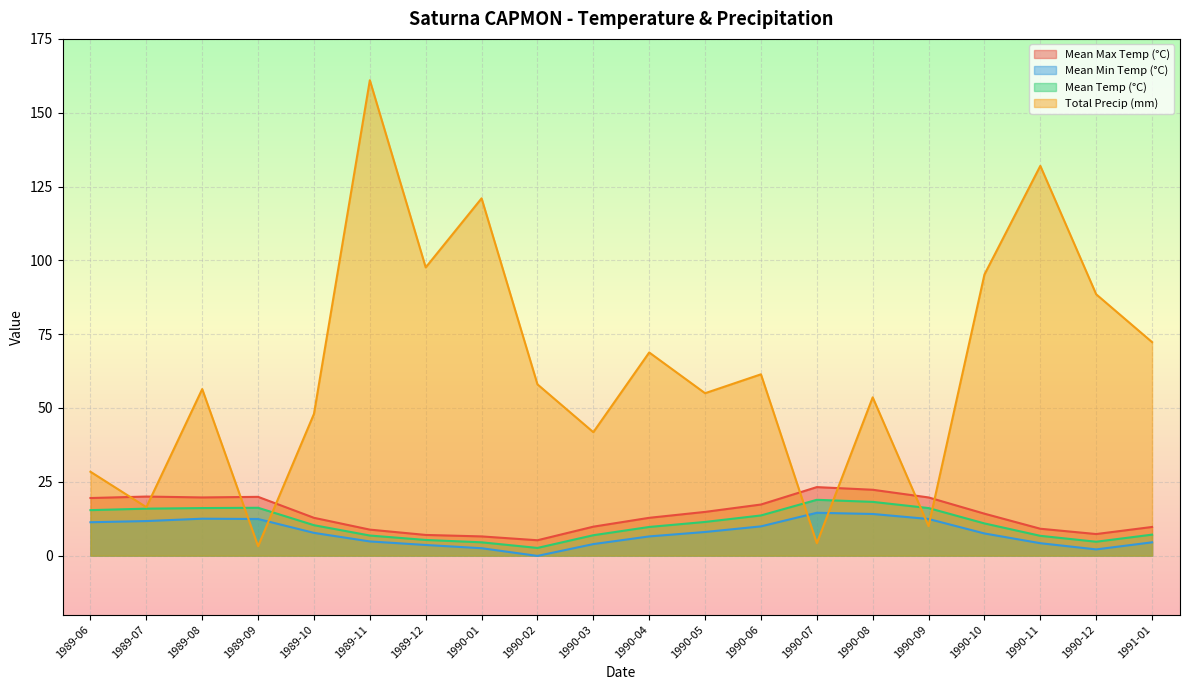

True or false: Mean Temp (°C) and Mean Min Temp (°C) cross at least once.

False